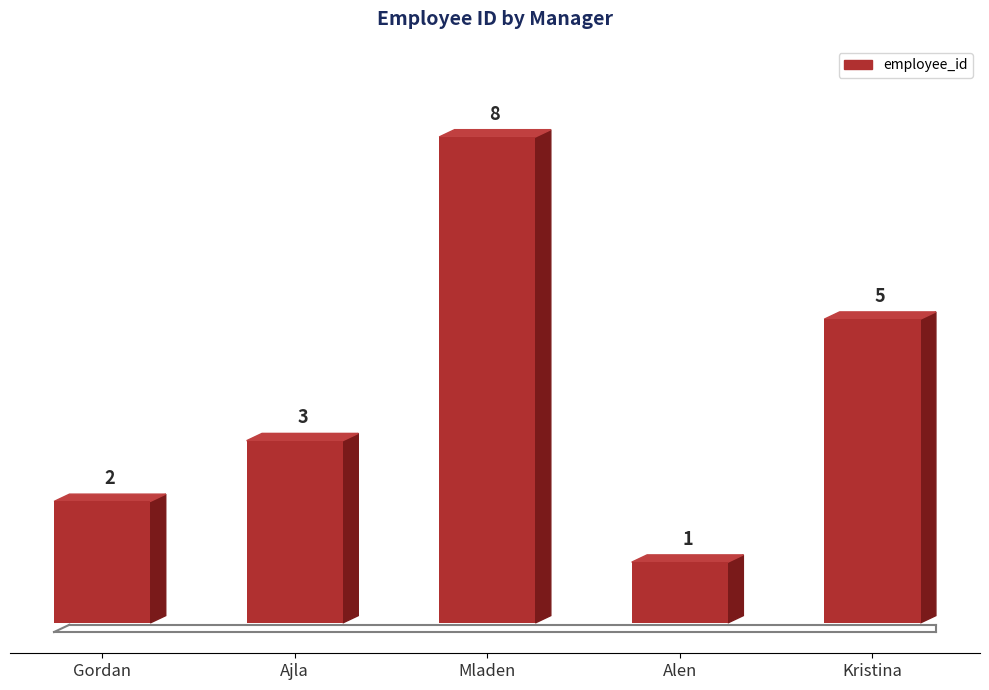

Reading right to left, transcribe all the data shown in this chart.

Kristina=5	Alen=1	Mladen=8	Ajla=3	Gordan=2